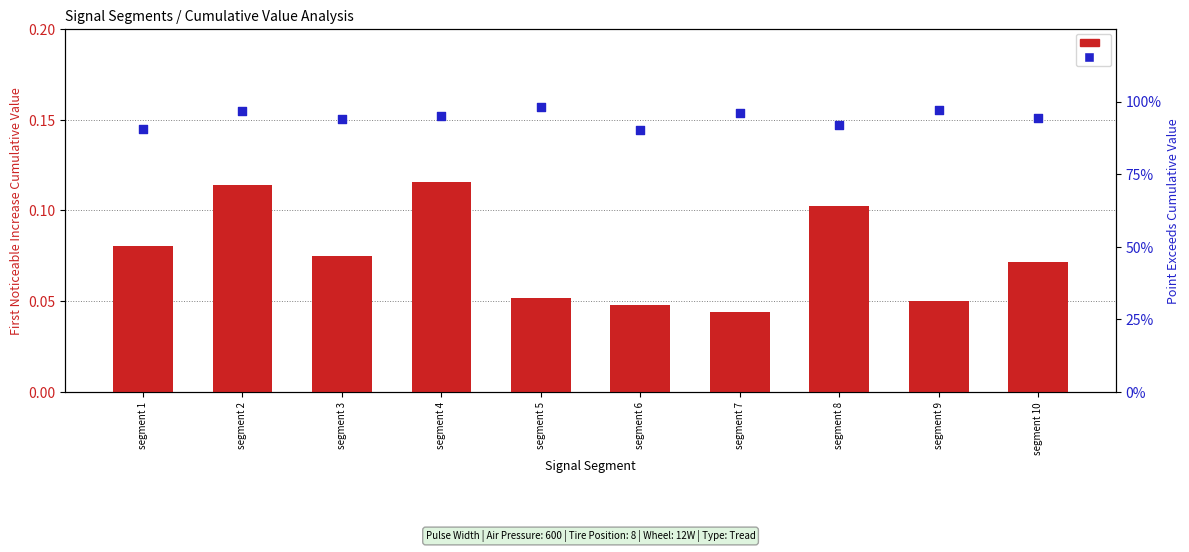

At how many categories does at least one series exceed 0?

10